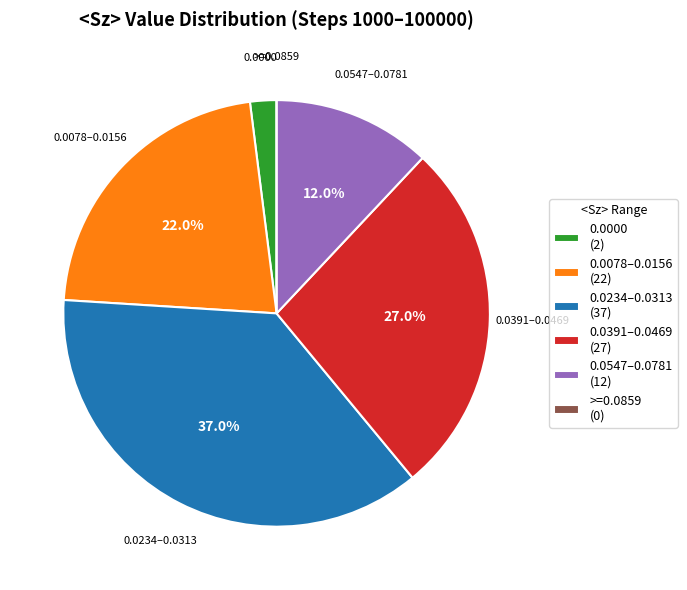

Do 0.0234–0.0313 (37) and 0.0547–0.0781 (12) together represent more than half of the pie?

No